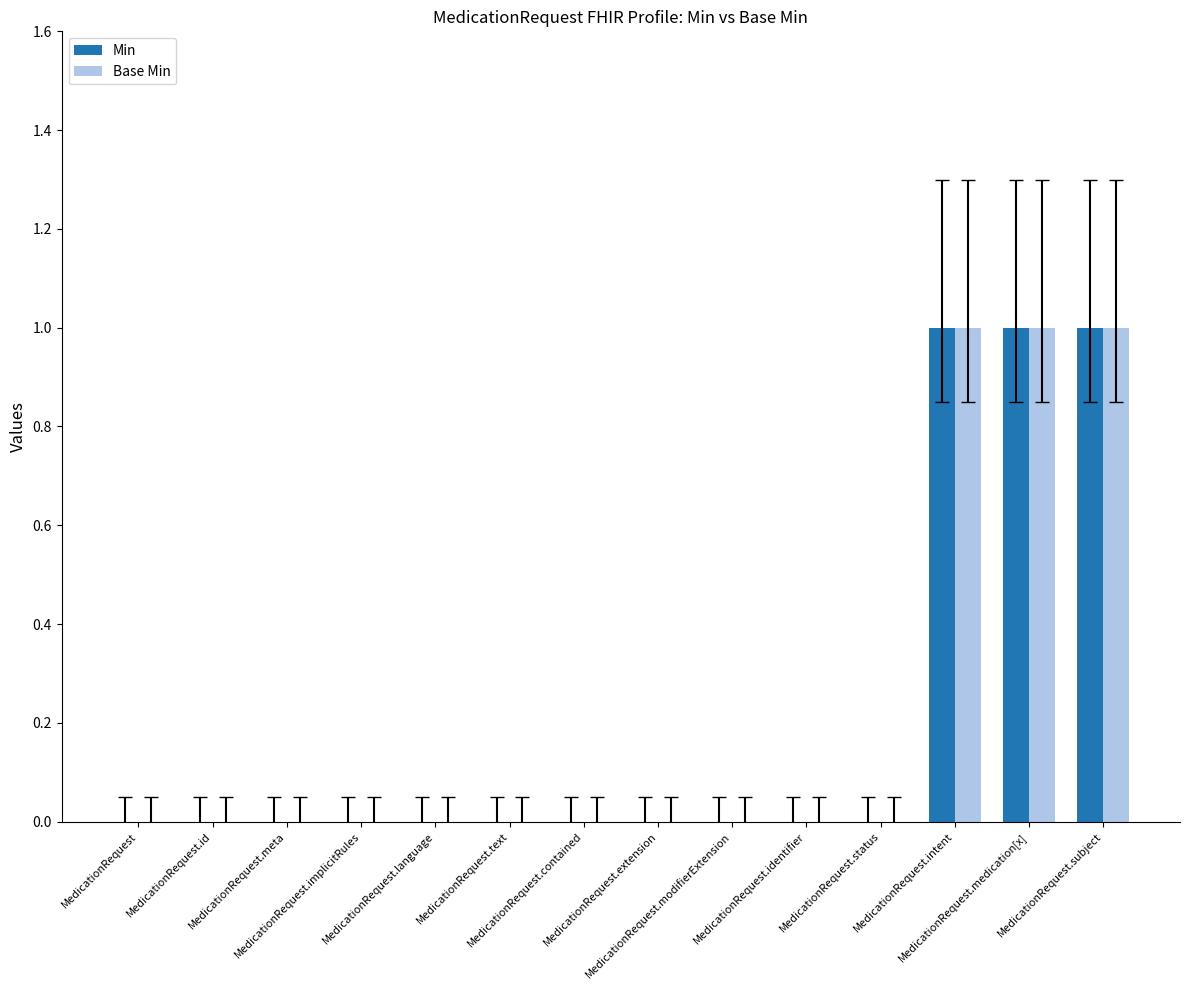

What is the sum of all Base Min values?

3